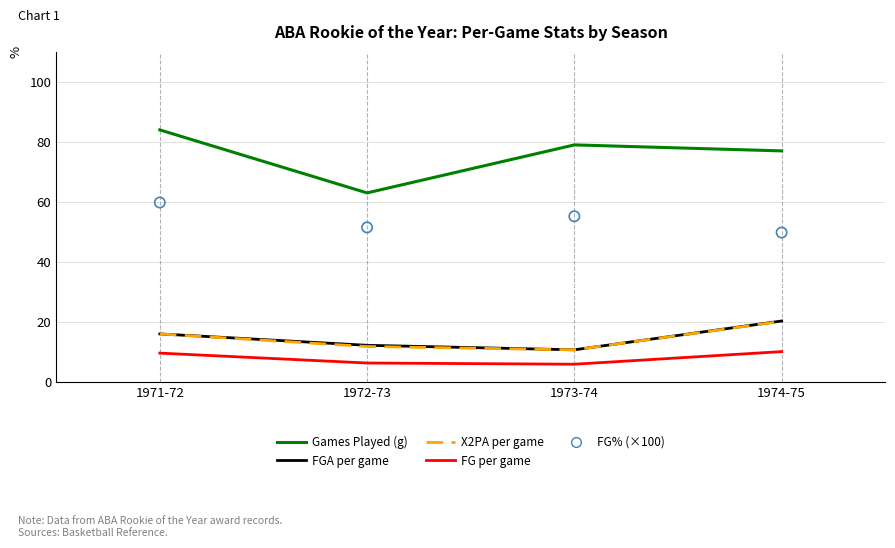

At which category is the sum across all series the highest?

1974-75